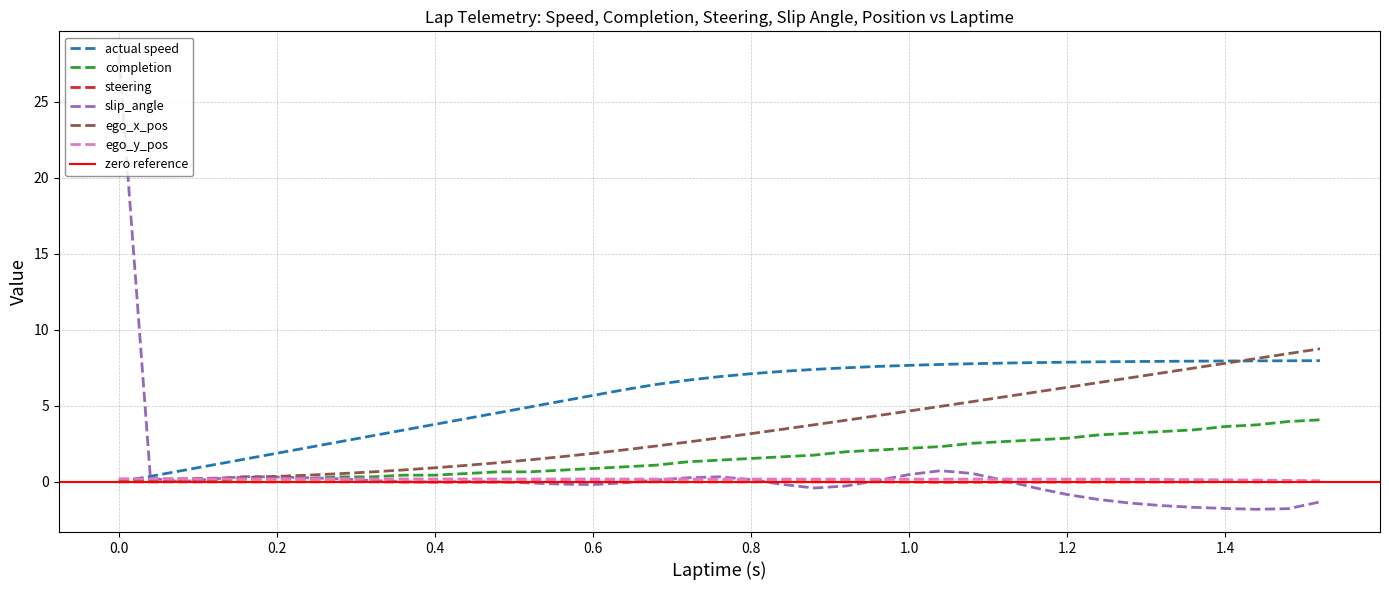

Rank the series at 1.52 from lowest to highest value.

slip_angle, steering, ego_y_pos, completion, actual speed, ego_x_pos